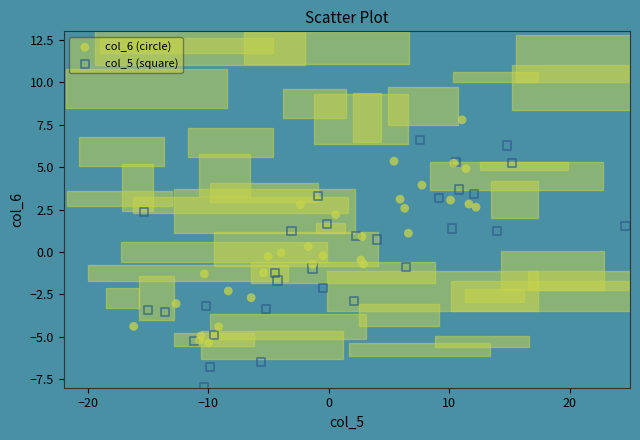

Which series has the widest spread of Y values?

col_5 (square)